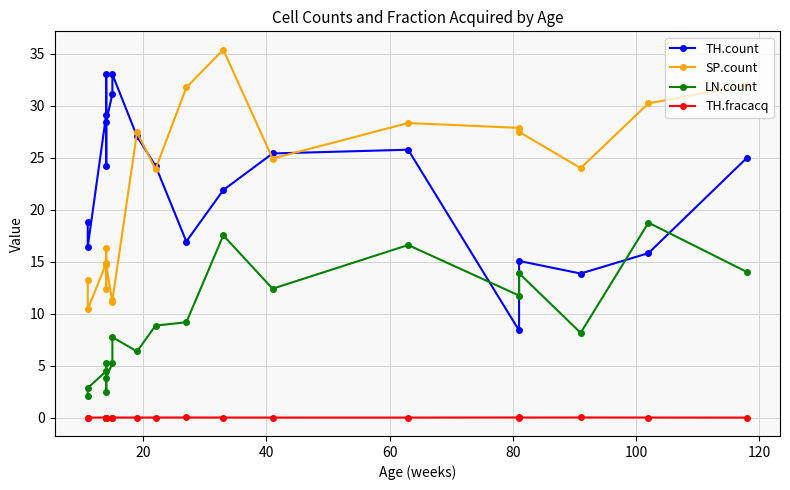

How many times do SP.count and TH.count cross each other?

5